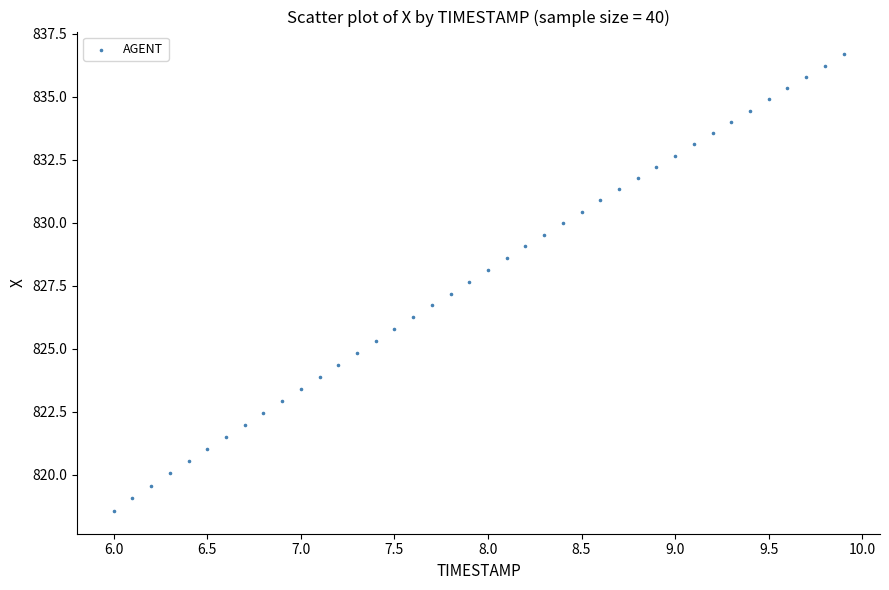

What is the range of Y values (max minus min)?

18.1